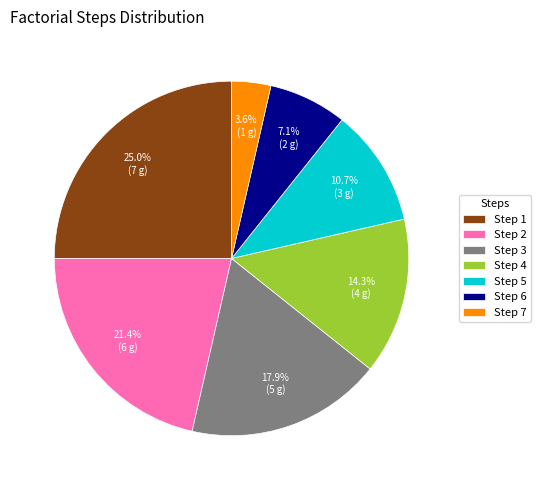

How many segments does this pie chart have?

7